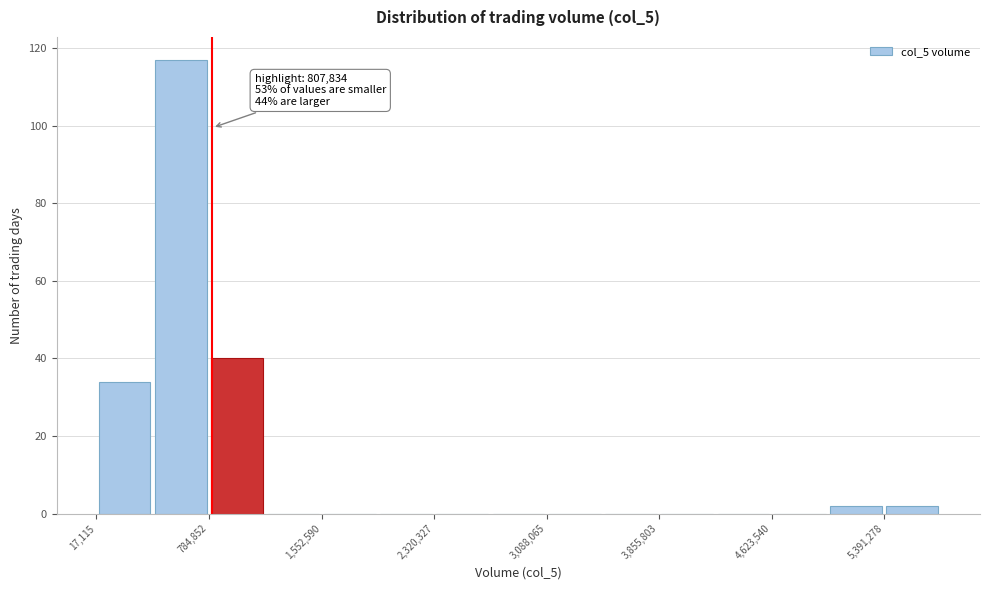

Around what value on the x-axis is the tallest bar? Give the approximate position of its centre, as read against the axis.

600000